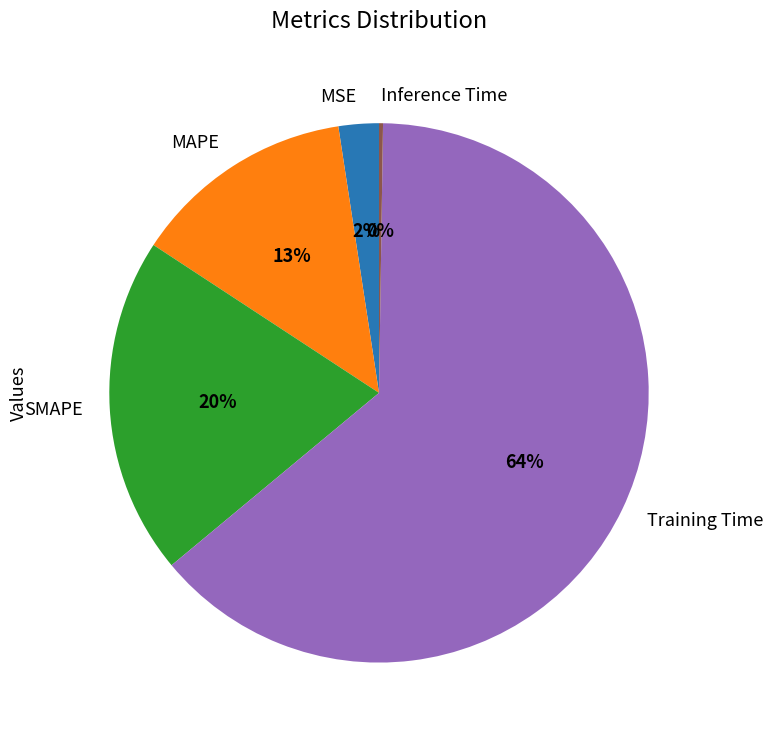

What is the majority slice?

Training Time